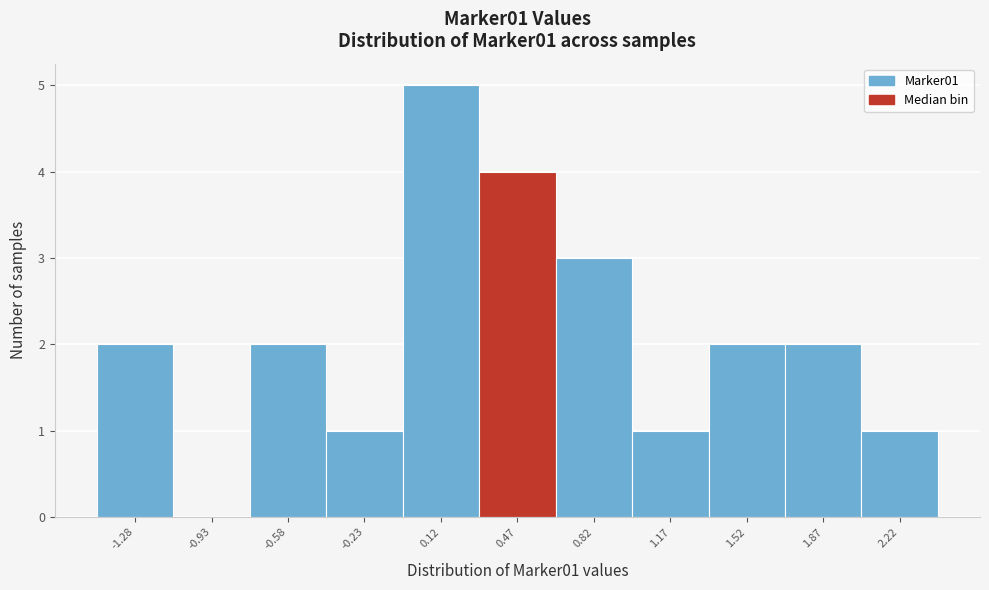

What is the height of the bar covering 0.65 to 1.00 on the x-axis? Neither the bar edges nor the heights are printed on the chart, so give them approximately, as read against the axes.

3